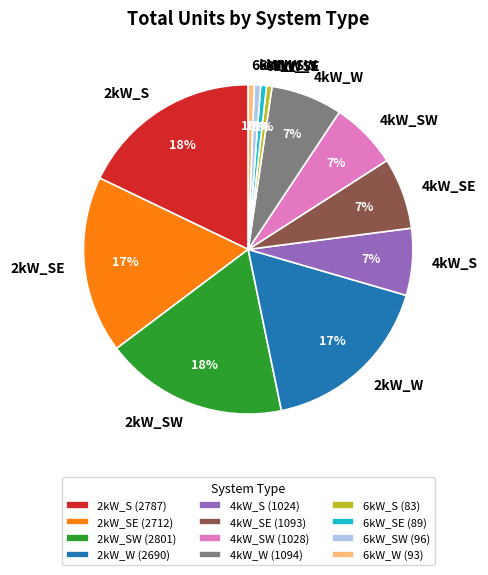

To the nearest percent, what is the combined percentage of 2kW_W and 4kW_S?

24%